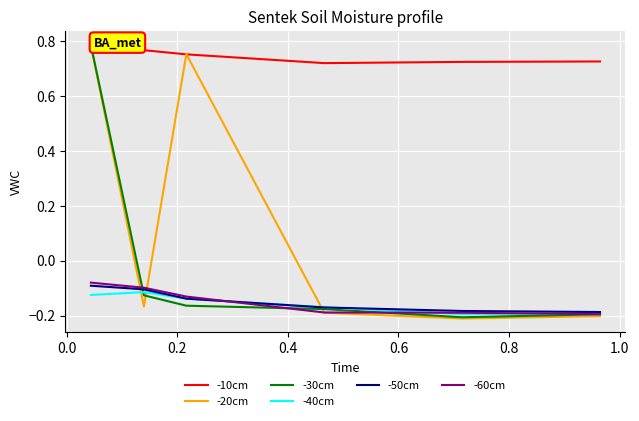

Which series has the largest total across all categories?

-10cm